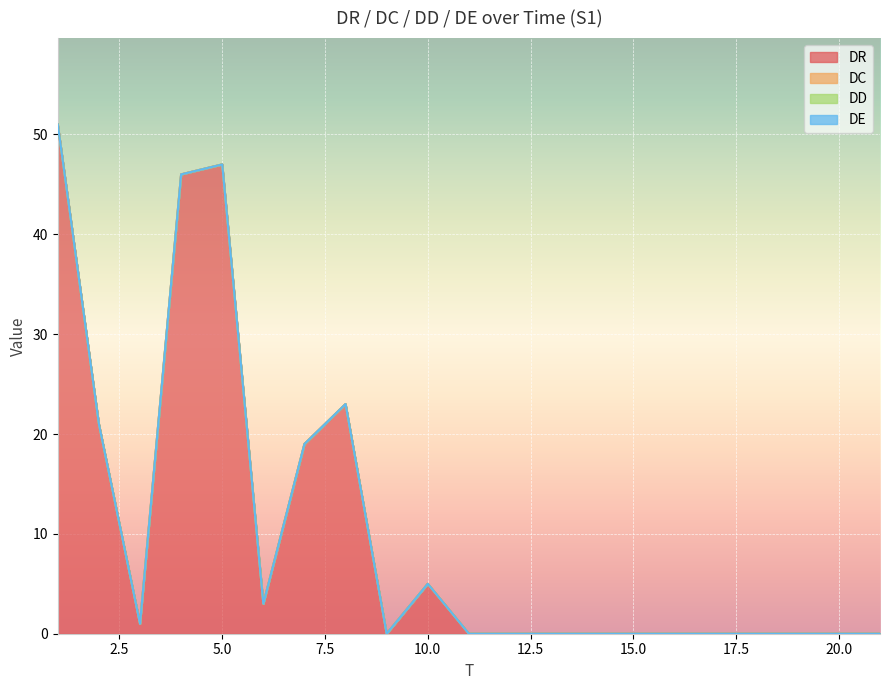

Between 15 and 2, which is larger?

2